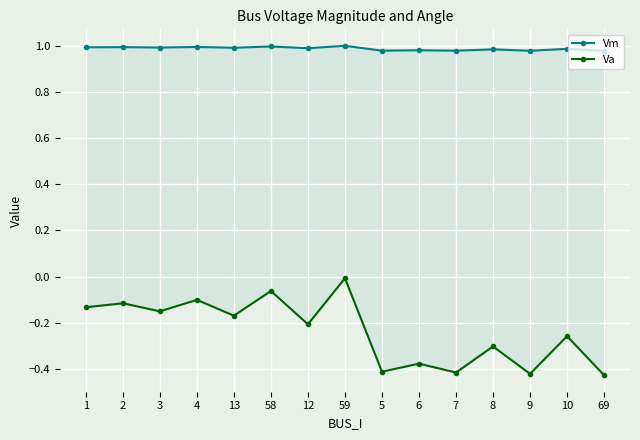

What is the value of the Vm point at the 2nd from the left?

1.0